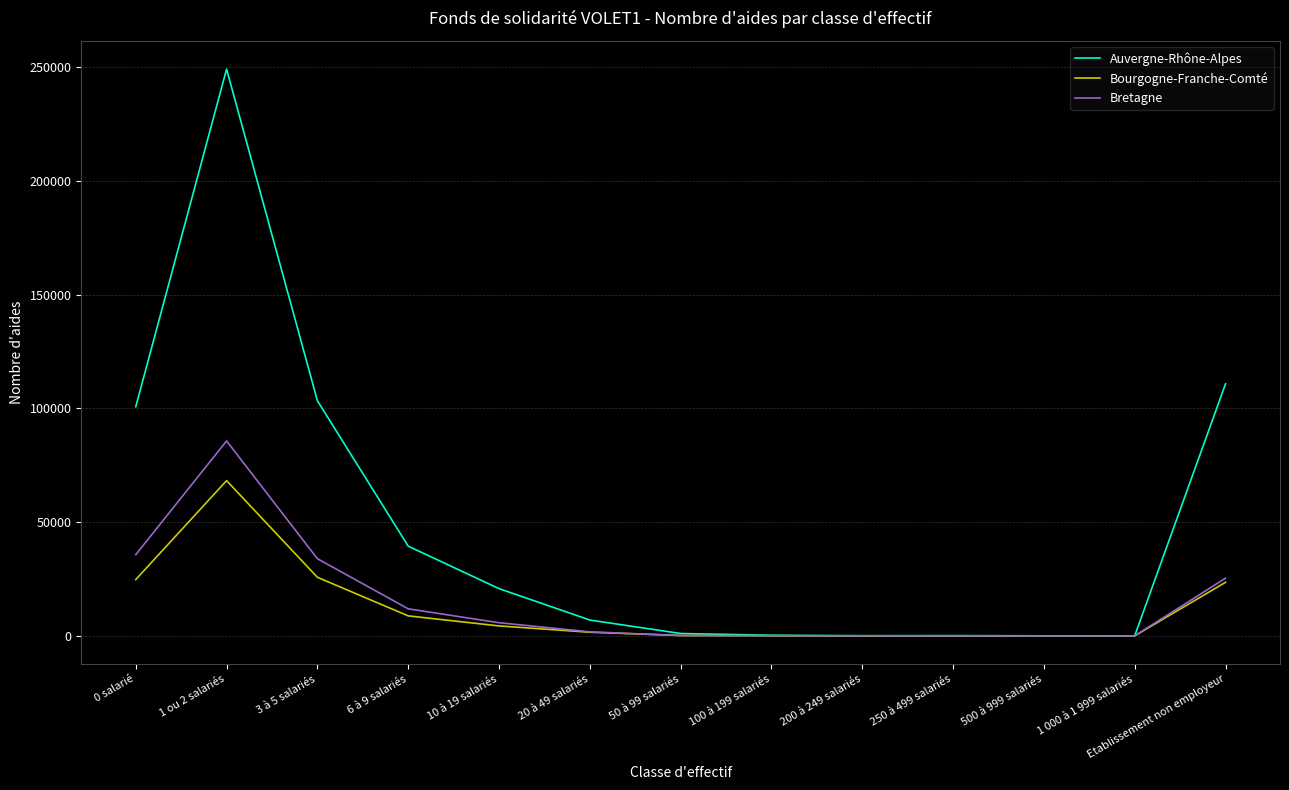

Which category has the highest value across all series?

1 ou 2 salariés